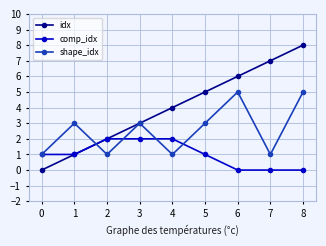

How many lines are shown in the chart?

3